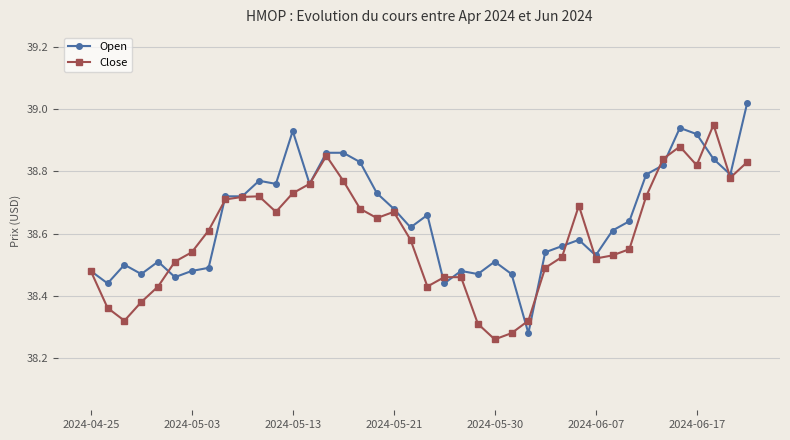

Which series has the widest spread of values?

Open